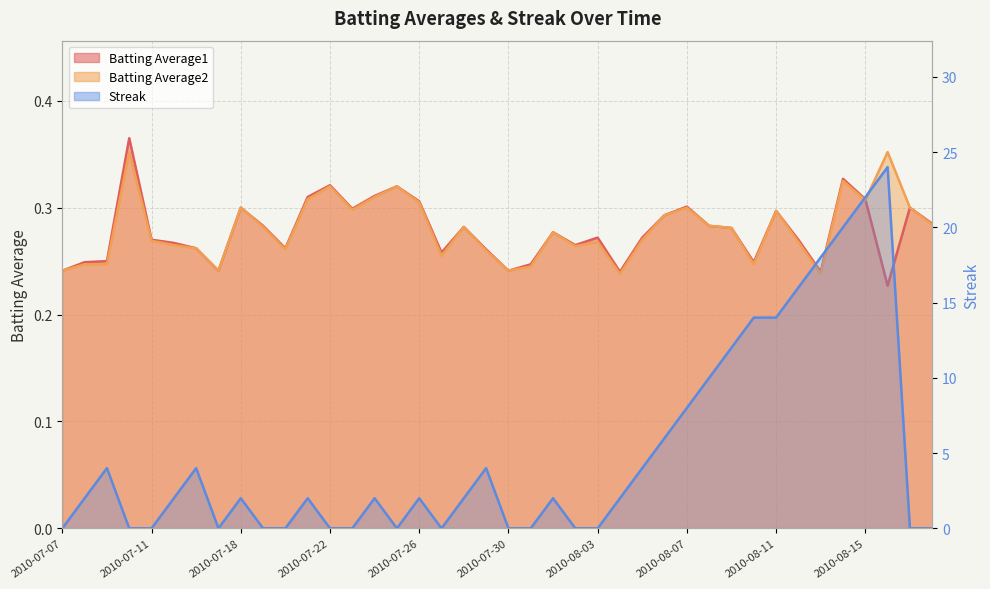

Count the Batting Average1 values in the range 0 to 1.

40